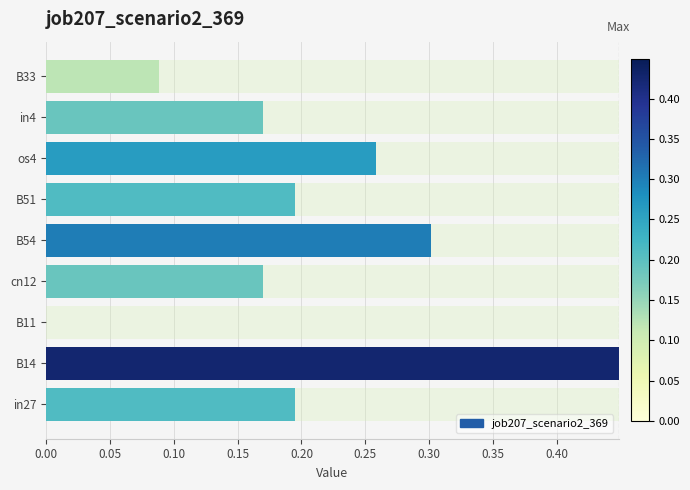

What is the maximum value shown in the chart?

0.4